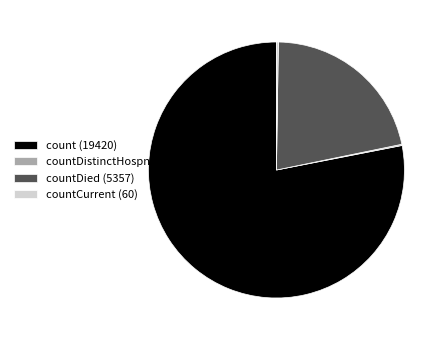

Which slice is the largest?

count (19420)